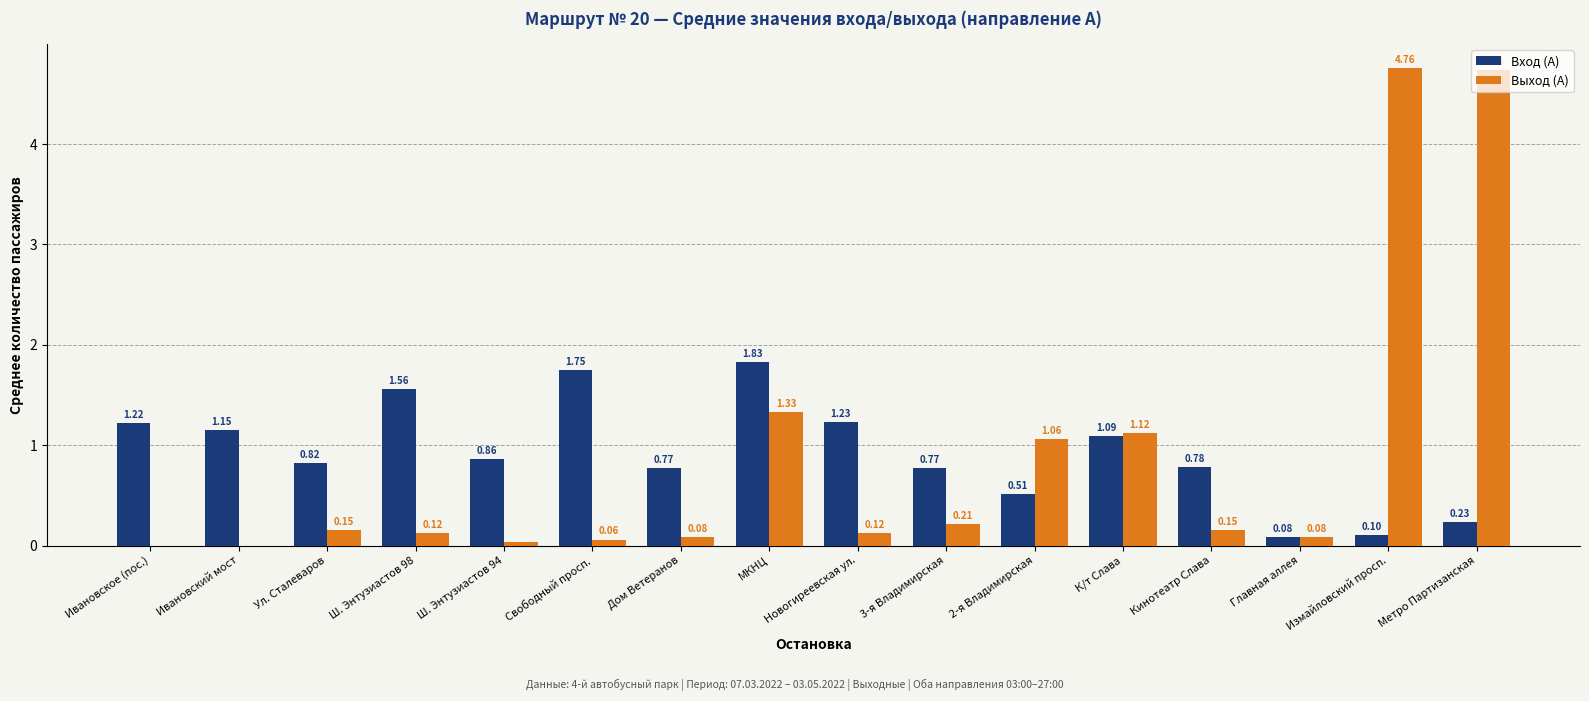

How many groups of bars are there?

16